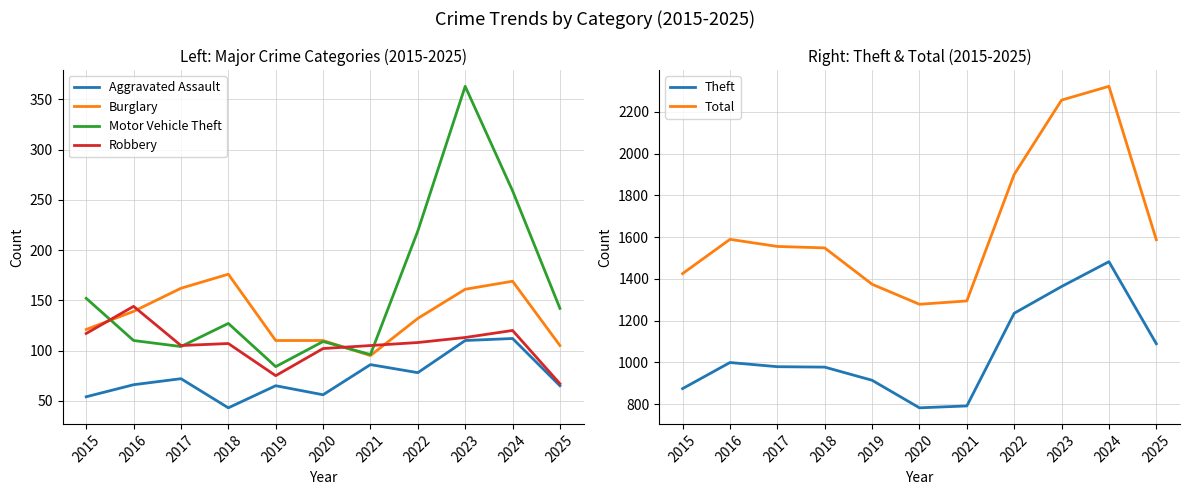

Reading left to right, extract all data points from this chart.

Aggravated Assault: 54	66	72	43	65	56	86	78	110	112	65
Burglary: 121	139	162	176	110	110	95	132	161	169	105
Motor Vehicle Theft: 152	110	104	127	84	109	96	219	363	259	142
Robbery: 117	144	105	107	75	102	105	108	113	120	67
Theft: 874	999	979	977	914	782	791	1235	1363	1482	1089
Total: 1425	1589	1555	1548	1374	1278	1294	1900	2256	2322	1587